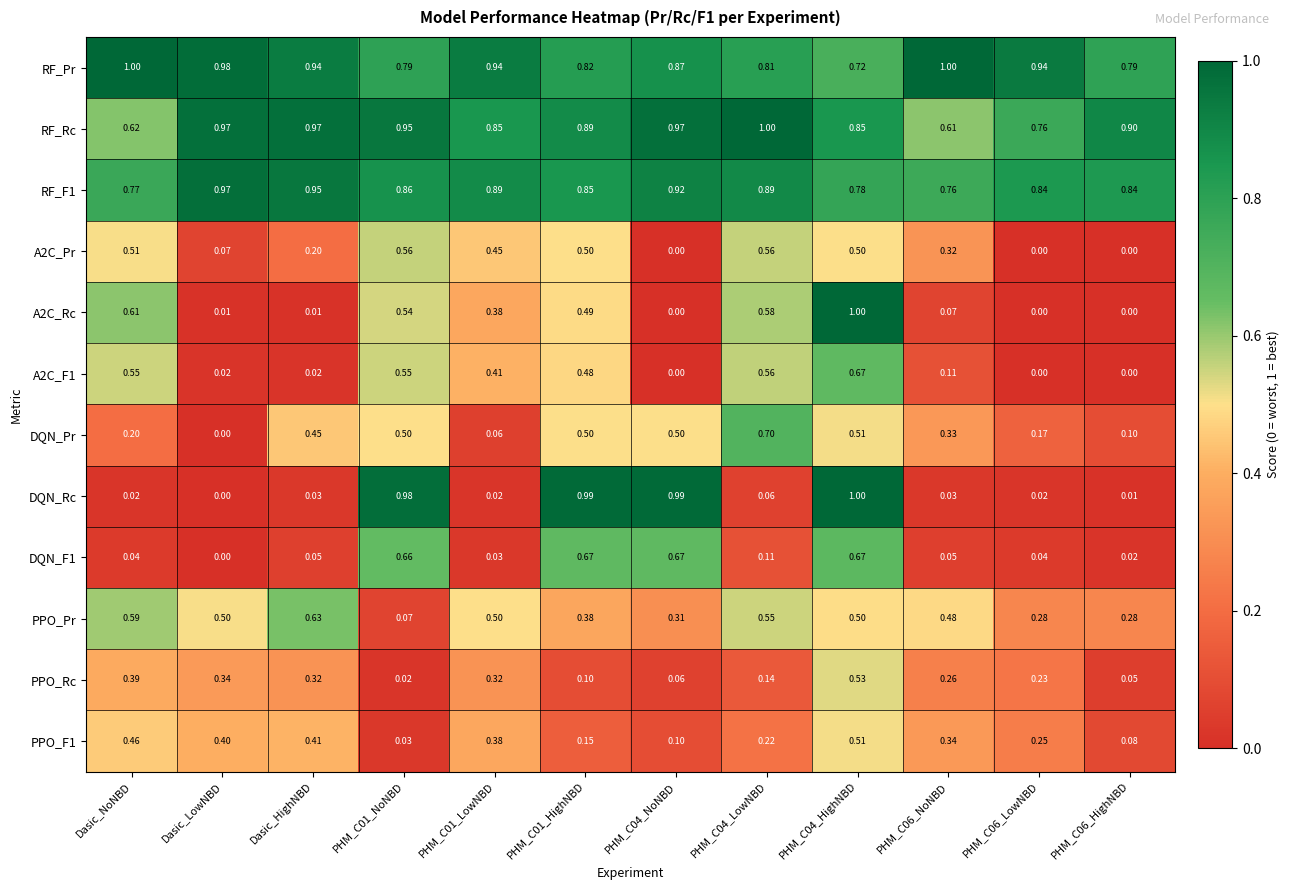

At how many categories does at least one series exceed 0?

12